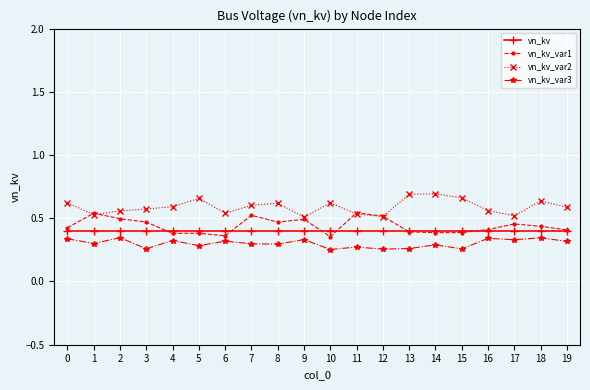

True or false: vn_kv_var1 has more than 0 points higher than both neighbors.

True